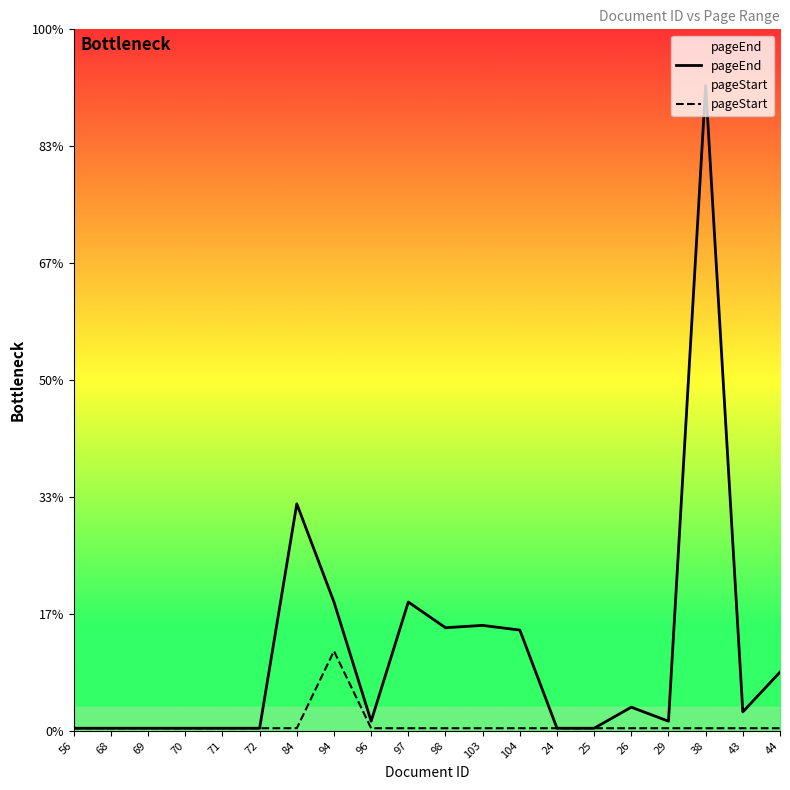

Reading right to left, extract all data points from this chart.

pageEnd: 25	8	276	4	10	1	1	43	45	44	55	4	55	97	1	1	1	1	1	1
pageStart: 1	1	1	1	1	1	1	1	1	1	1	1	34	1	1	1	1	1	1	1